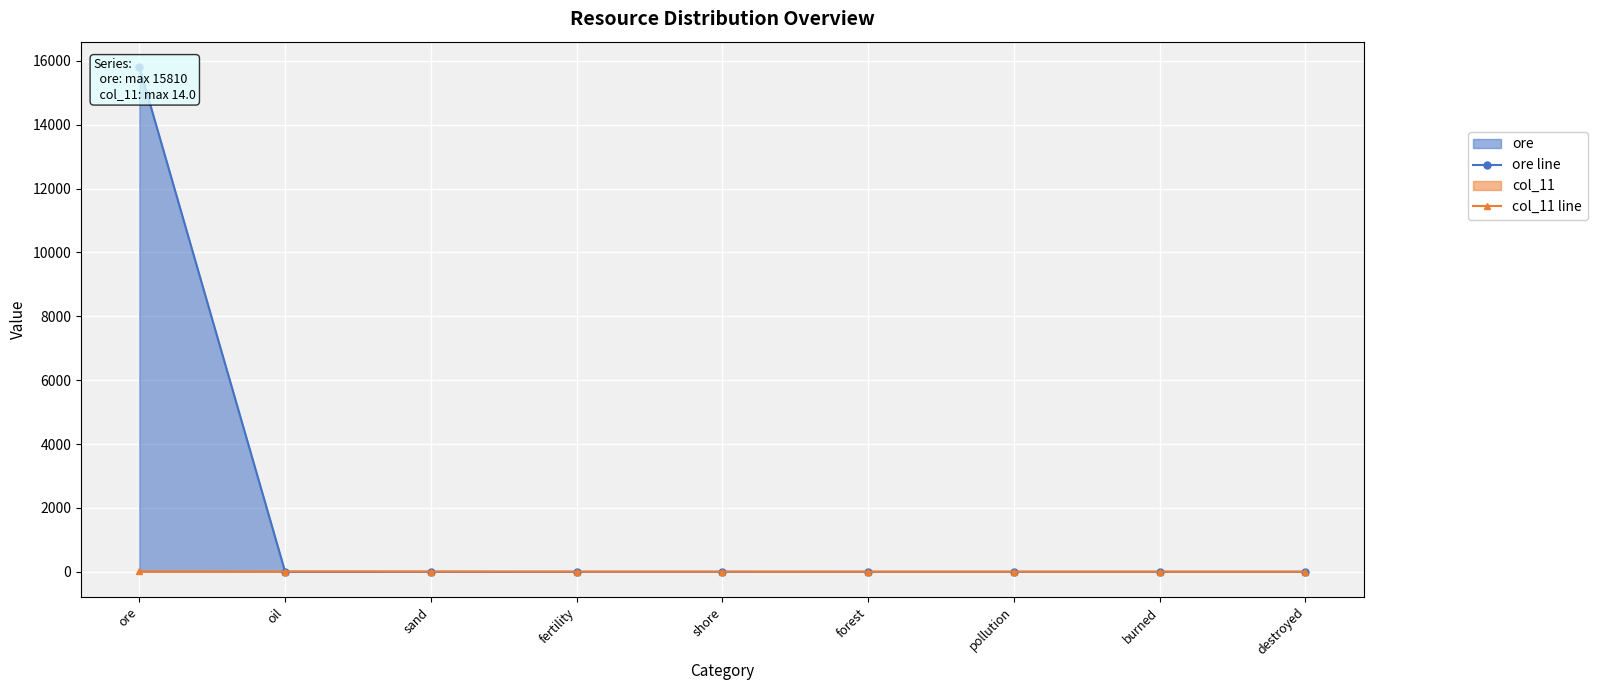

How many lines are shown in the chart?

2